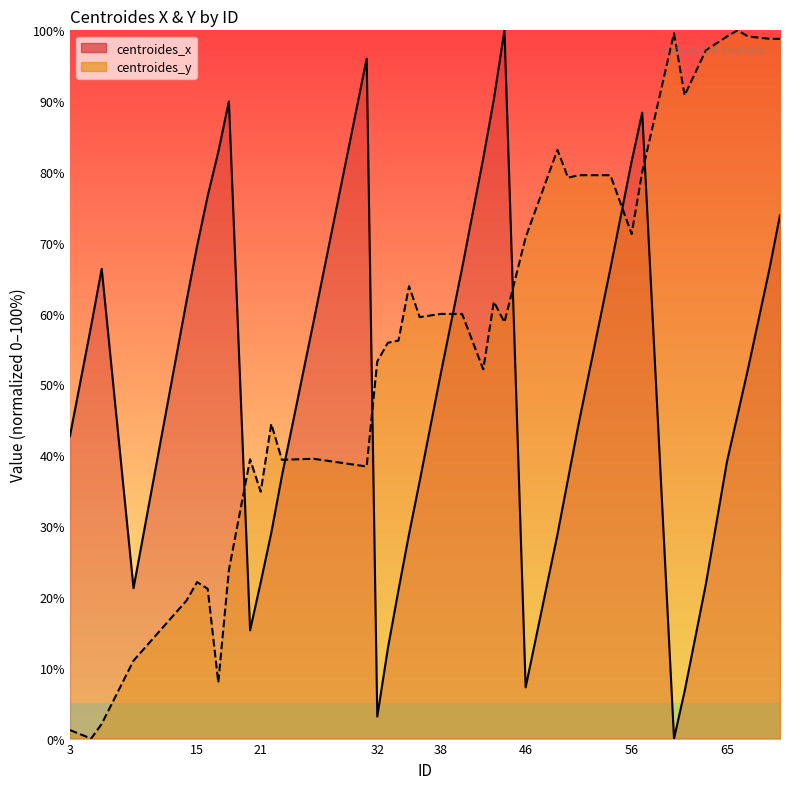

Reading left to right, what are all the values shown in this chart?

centroides_x: 42.7	58.3	66.3	21.2	61.8	69.5	76.6	82.8	90.0	15.3	22.0	29.1	37.1	58.9	96.0	3.1	12.7	21.0	28.9	36.3	51.6	66.4	81.9	90.3	100.0	7.2	28.8	36.6	44.4	66.4	81.5	88.4	0.0	6.7	21.8	39.1	45.7	52.3	66.3	73.9
centroides_y: 1.2	0.0	2.1	11.0	19.5	22.1	21.1	7.9	23.8	39.4	34.9	44.4	39.4	39.5	38.4	53.2	55.9	56.2	63.9	59.5	60.0	60.0	52.1	61.7	58.8	70.8	83.1	79.2	79.5	79.5	71.2	80.0	99.6	90.8	97.2	99.1	100.0	99.1	98.8	98.8